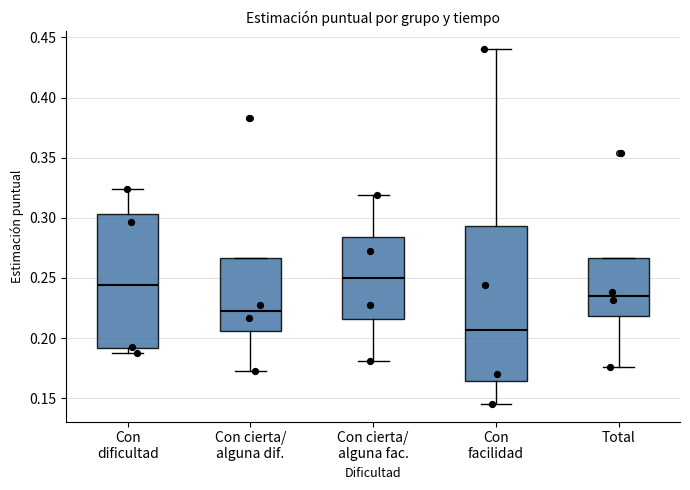

Where does the lower whisker of the box for Con cierta/ alguna dif. end on the y-axis? The values are not printed on the chart, so give them approximately, as read against the axis.

0.170